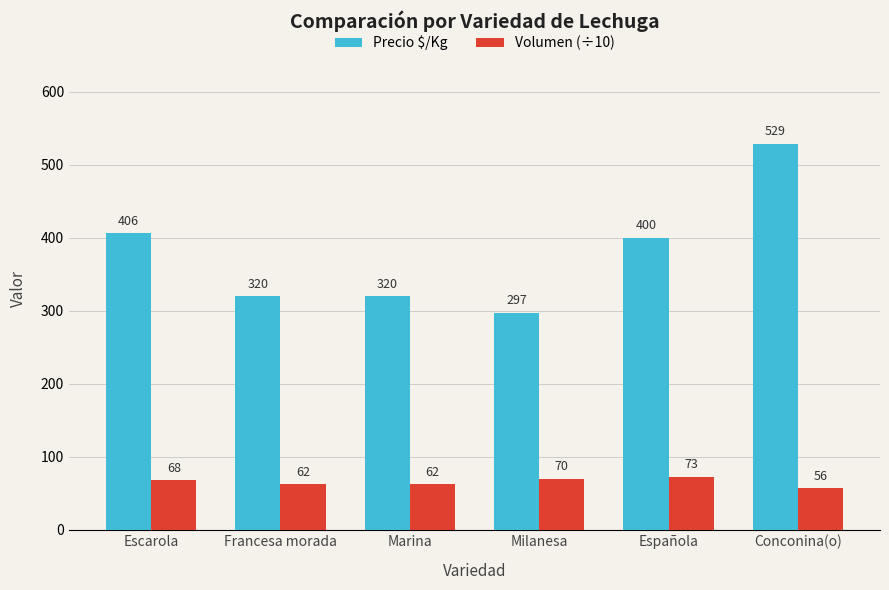

At how many categories does at least one series exceed 176?

6